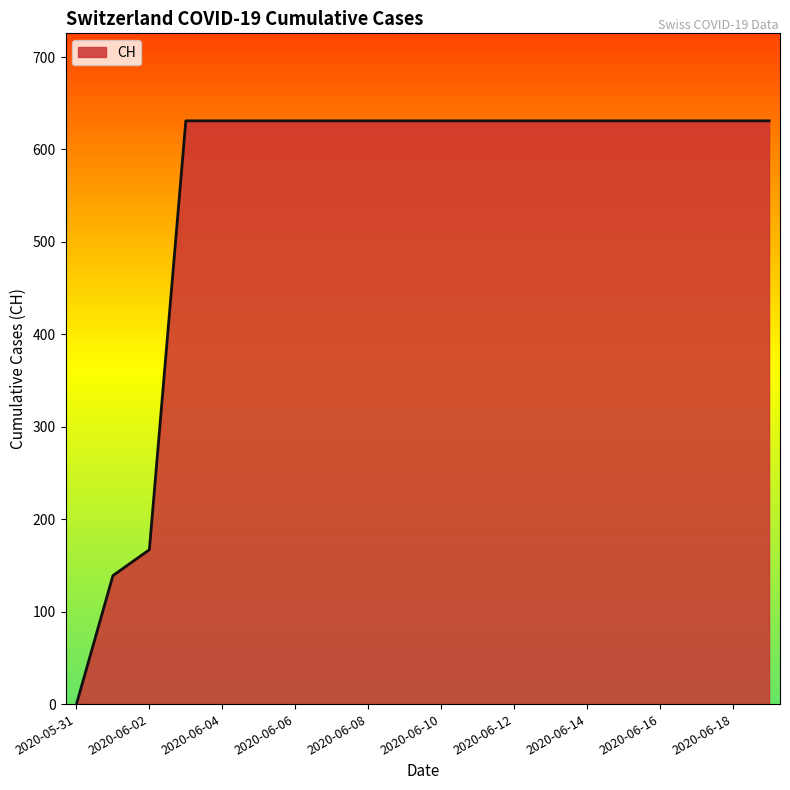

Reading left to right, transcribe all the data shown in this chart.

0	139	167	631	631	631	631	631	631	631	631	631	631	631	631	631	631	631	631	631